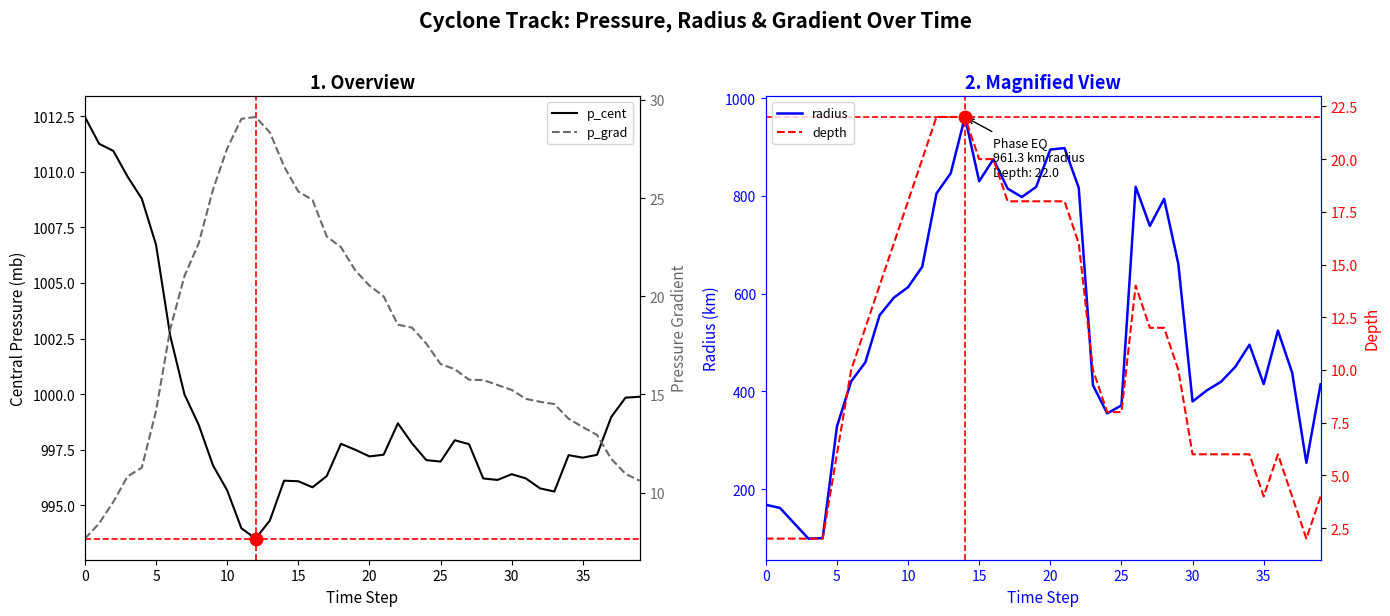

True or false: depth and p_cent cross at least once.

False